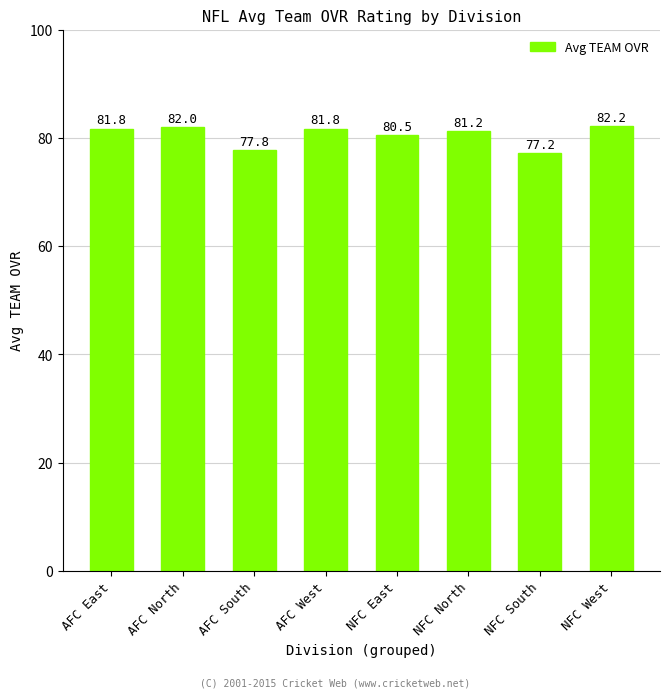

Where does the data first go above 81?

AFC East